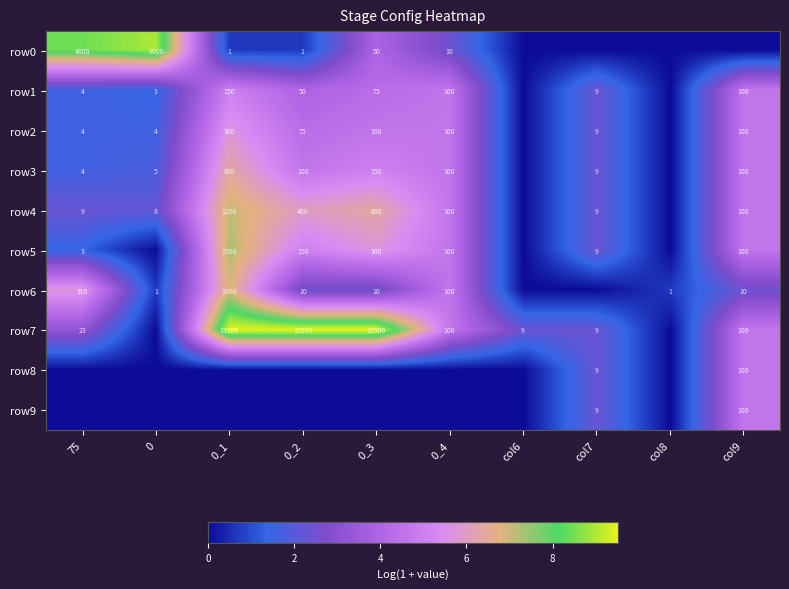

At which category is the sum across all series the highest?

0_1